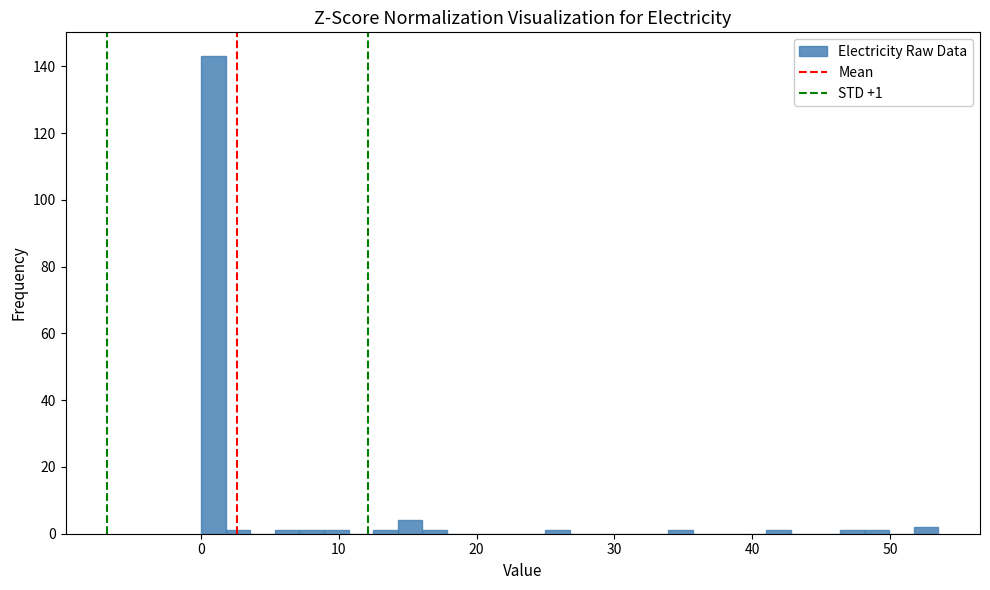

Read against the x-axis, roughly where is the centre of the tallest bar?

1